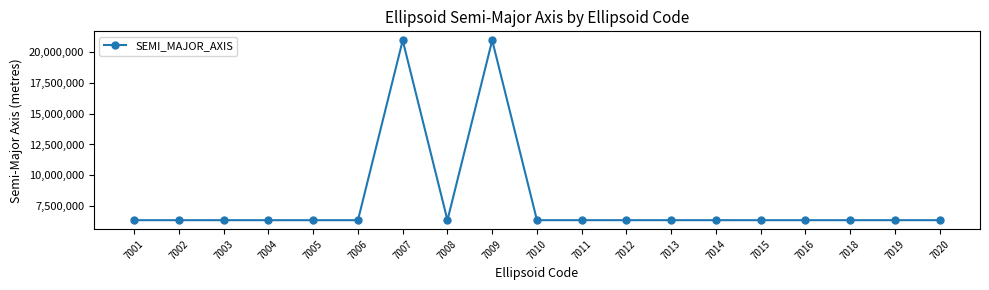

What is the maximum value shown in the chart?

20926631.5